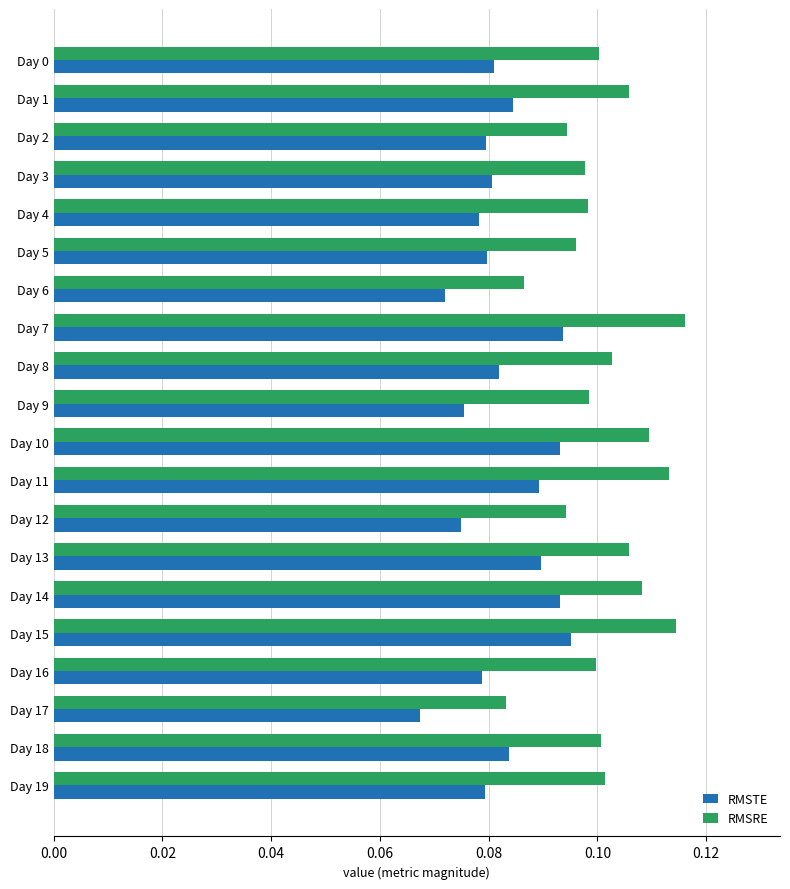

At how many categories does at least one series exceed 0?

20